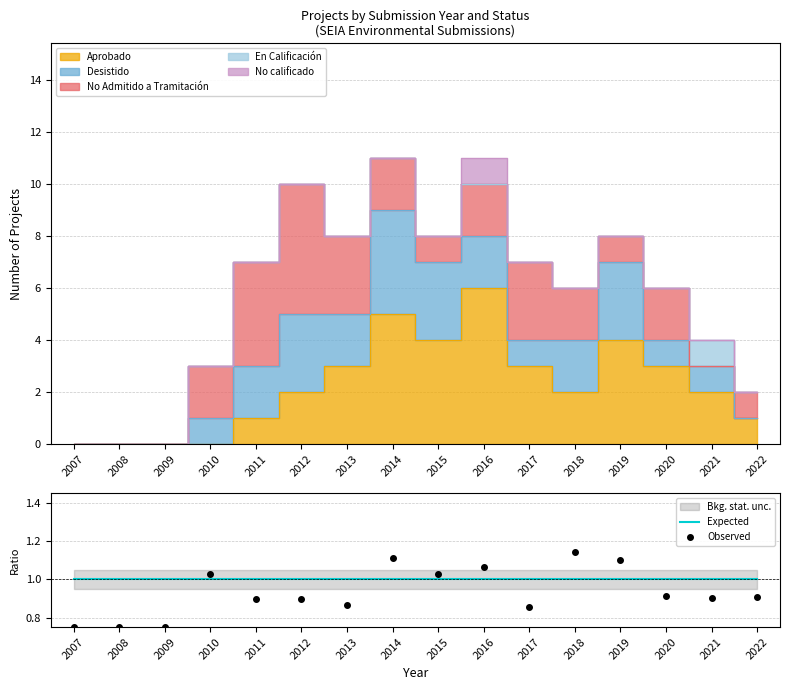

How many times do Observed and Expected cross each other?

6